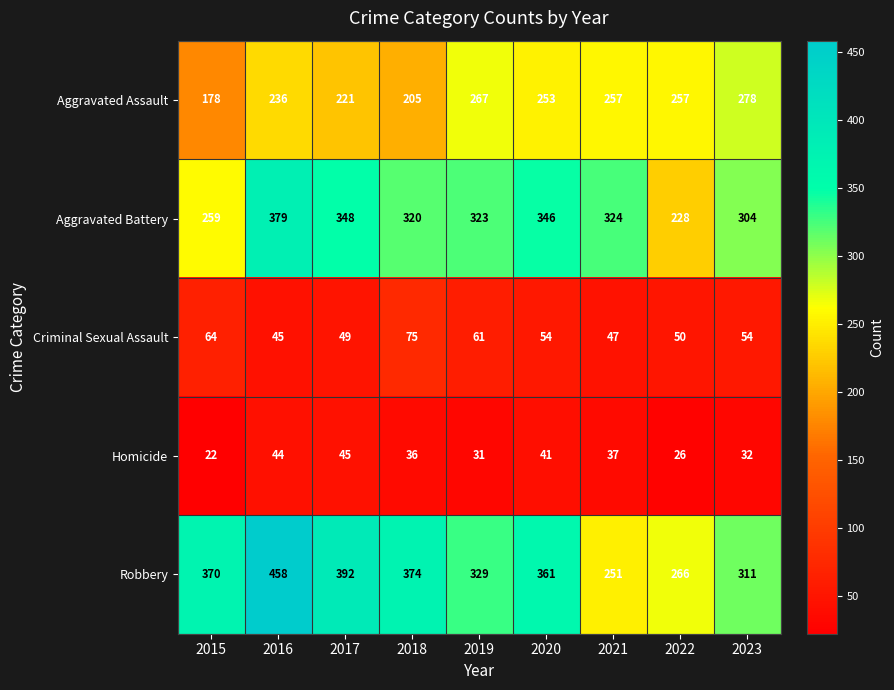

Rank the categories by Homicide value from lowest to highest.

2015, 2022, 2019, 2023, 2018, 2021, 2020, 2016, 2017